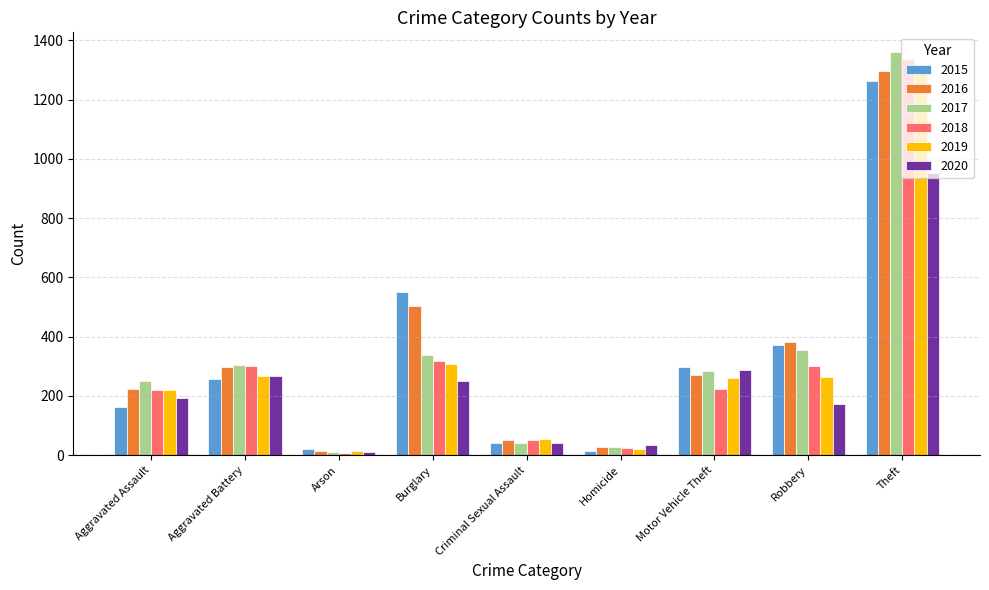

What is the value of the 2019 bar at the 2nd from the left?

267